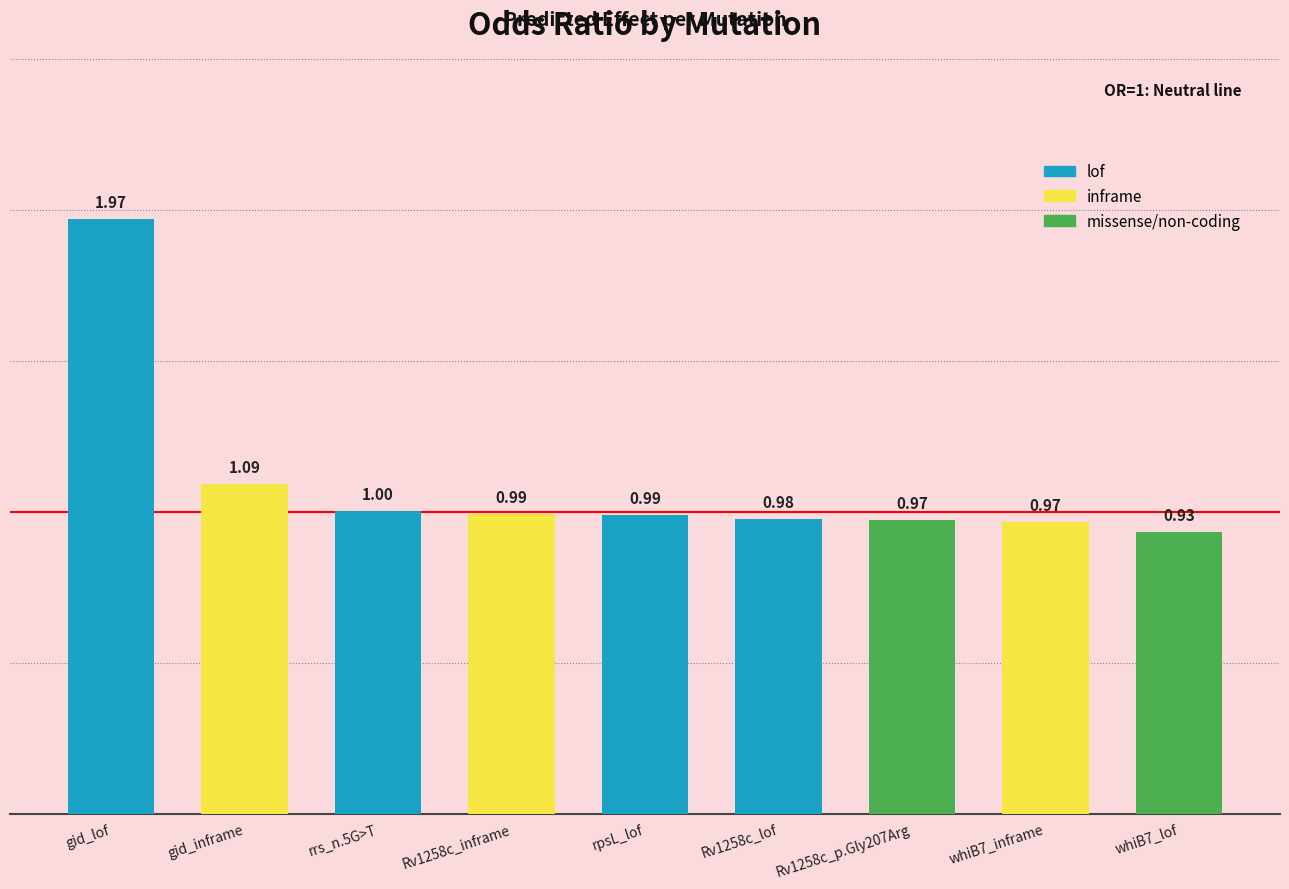

Which label corresponds to the largest value in the chart?

gid_lof